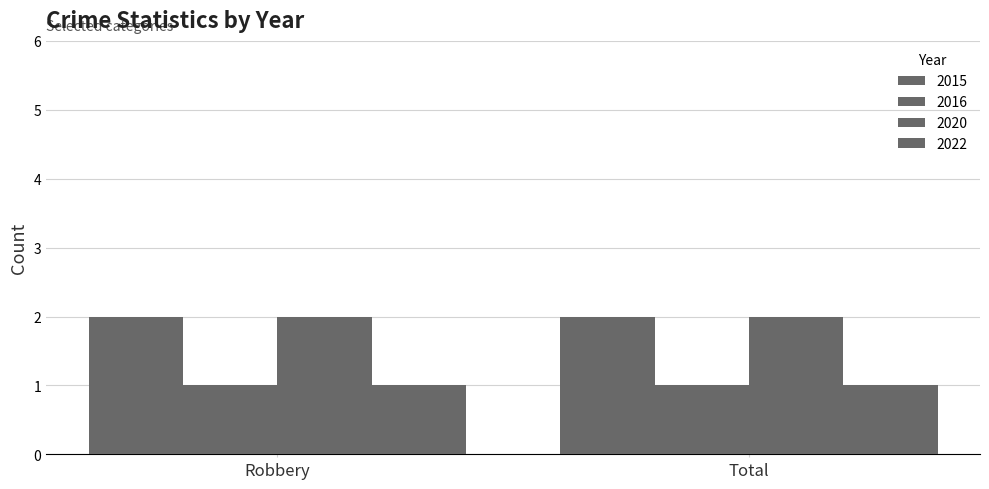

List the labels in order of 2020 value, smallest first.

Robbery, Total